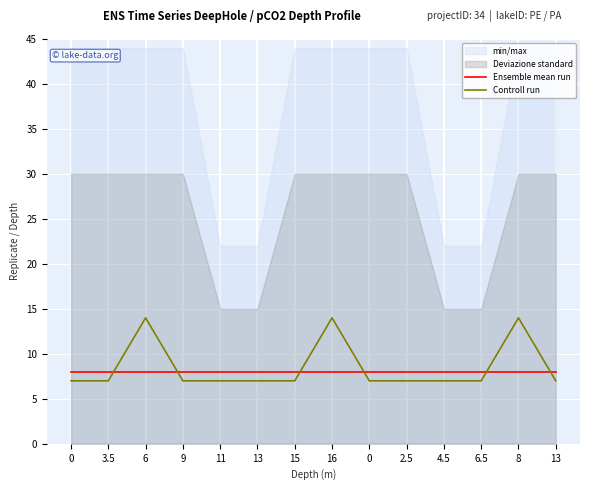

Read the Ensemble mean run value at 4.5.

8